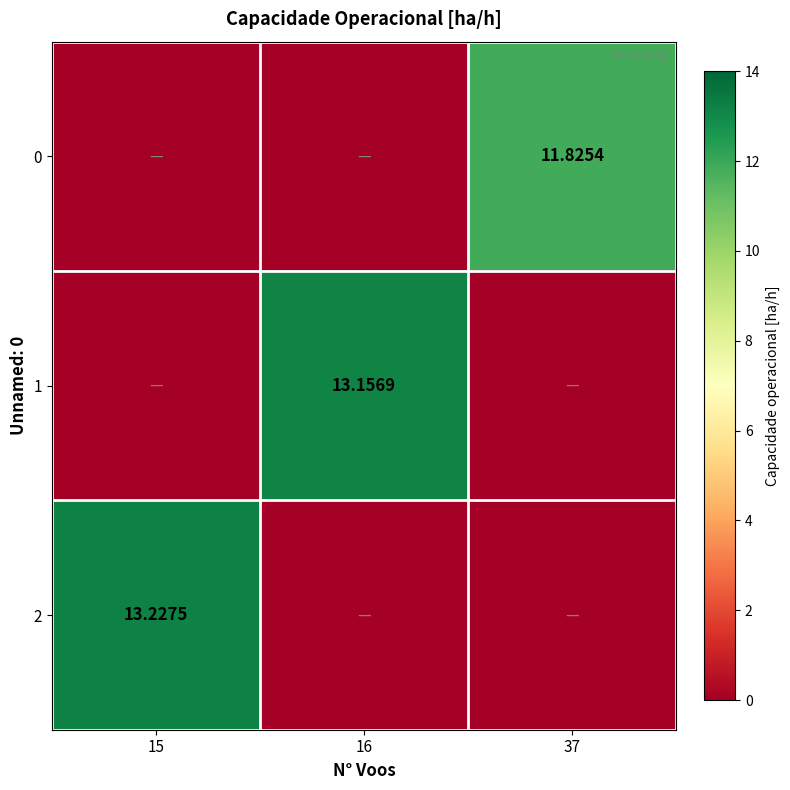

Is the value of 0 at 15 greater than the value of 1 at 37?

No